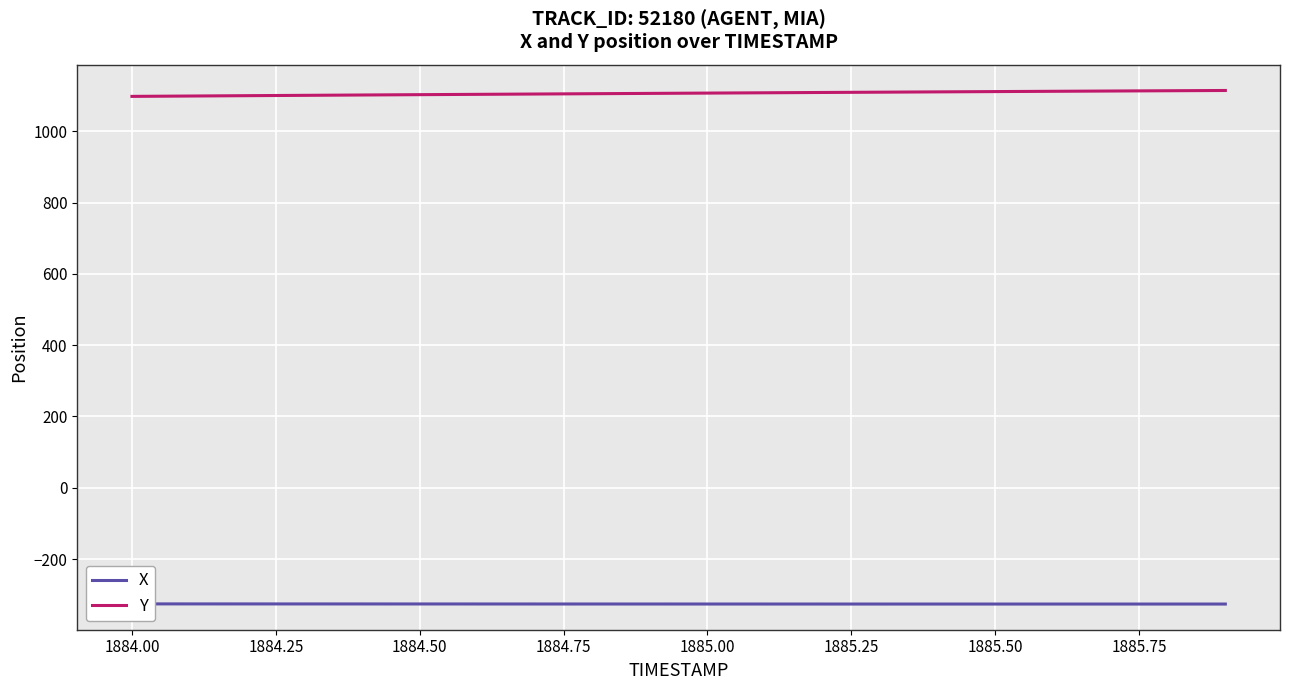

What is the maximum value shown in the chart?

1114.2